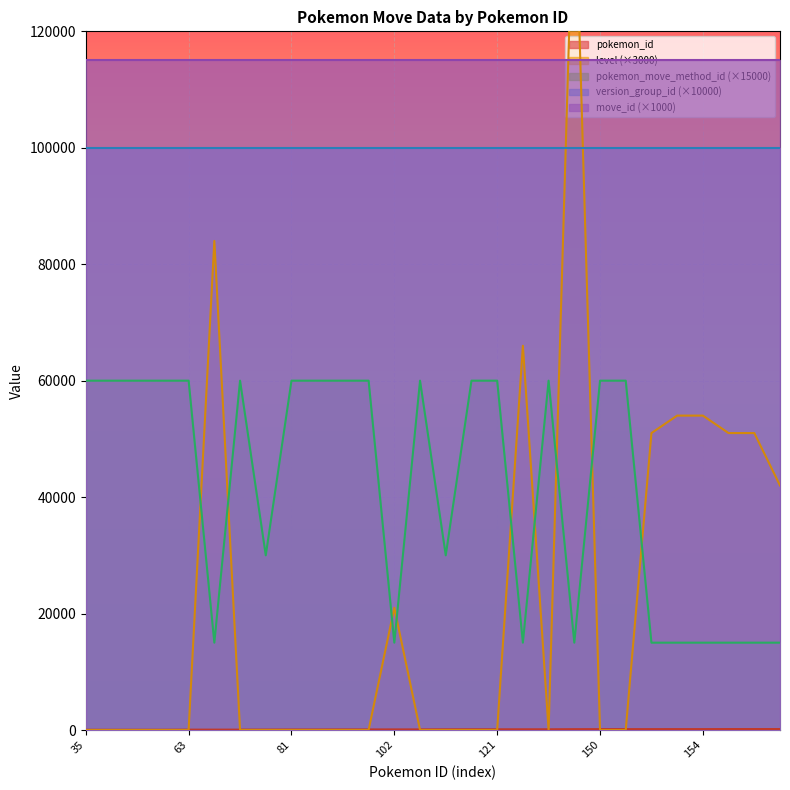

What is the greatest value displayed?

150000